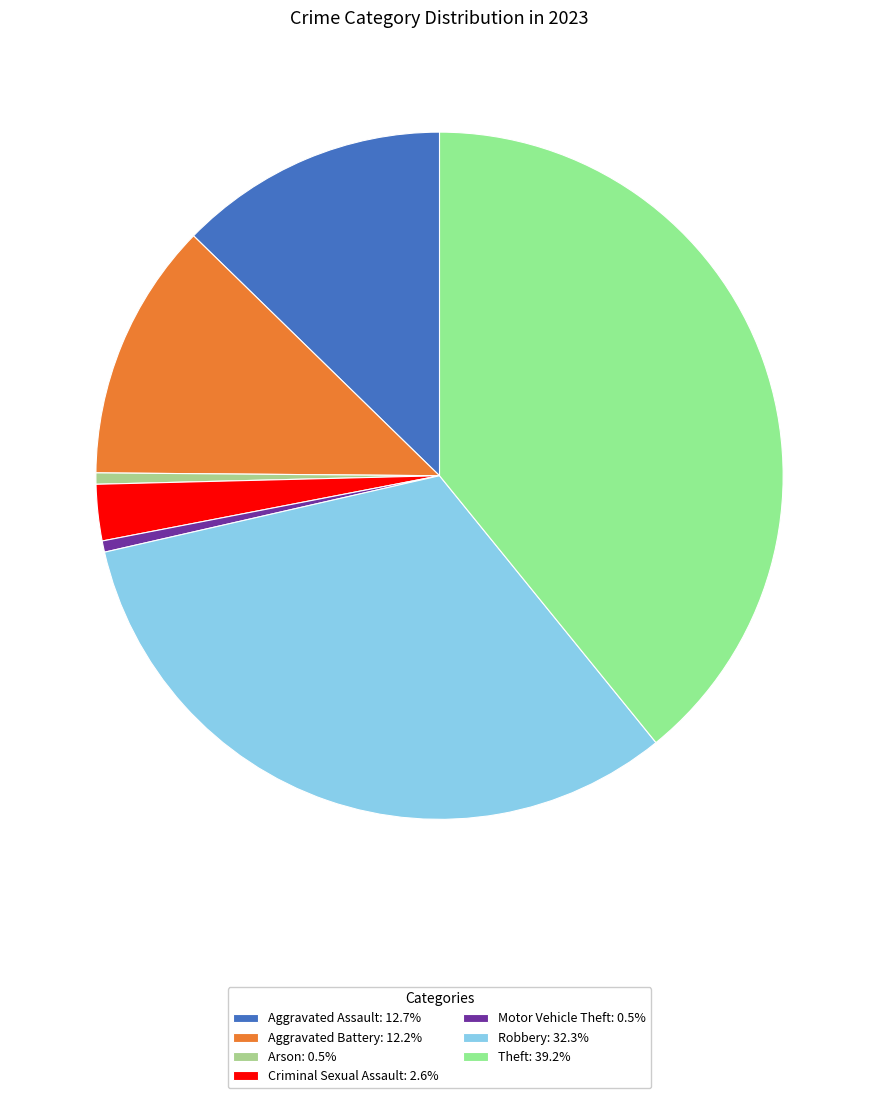

Is it true that Aggravated Assault is 13% of the pie?

True